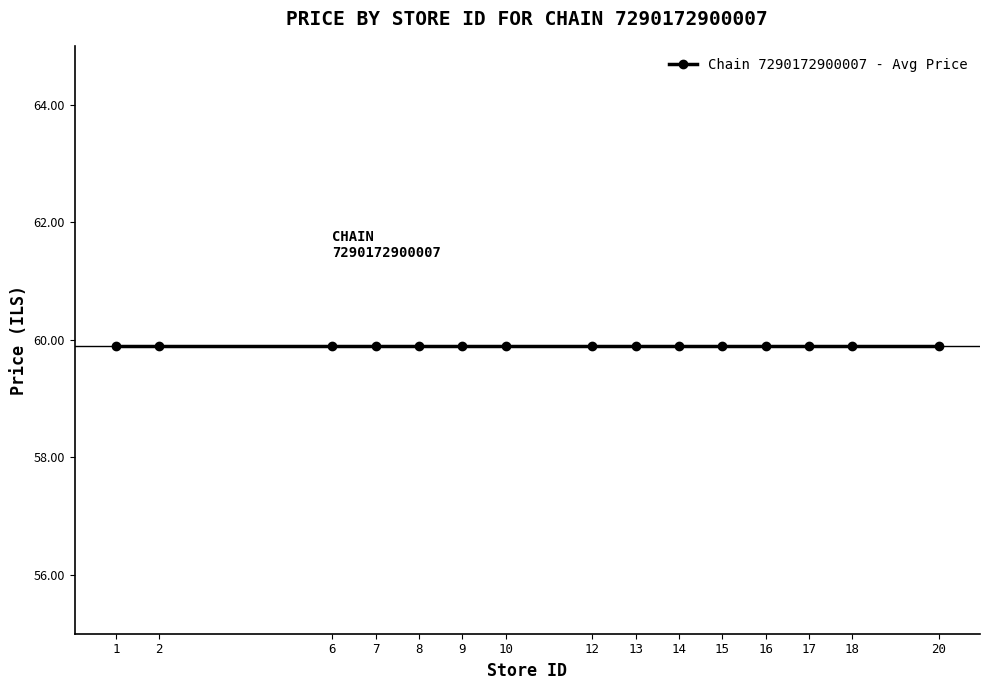

Is the value of Chain 7290172900007 - Avg Price at 13 greater than the value of Chain 7290172900007 - Store ID at 15?

Yes